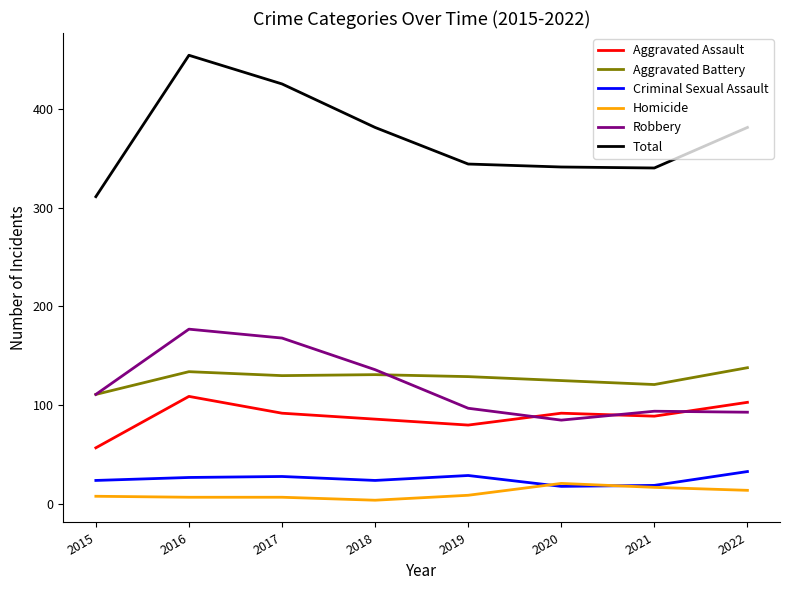

Which category has the highest value in the Aggravated Battery series?

2022